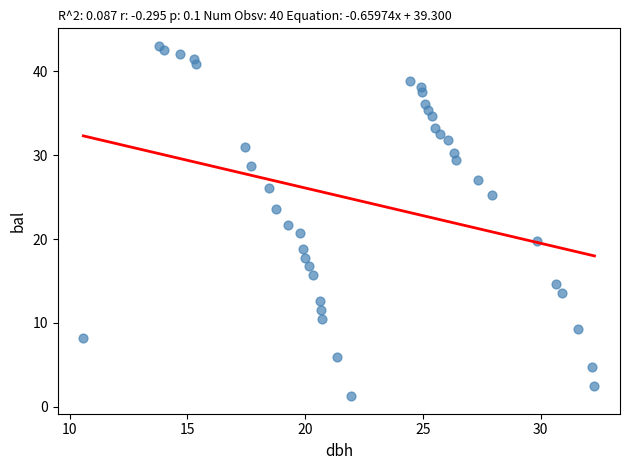

What is the range of Y values (max minus min)?

41.8